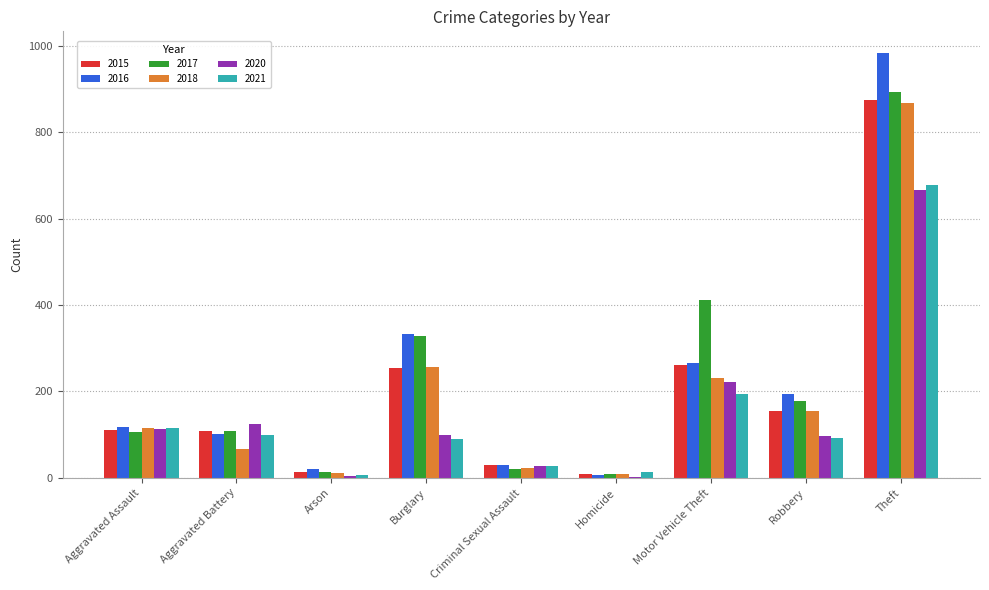

At which category is the sum across all series the highest?

Theft